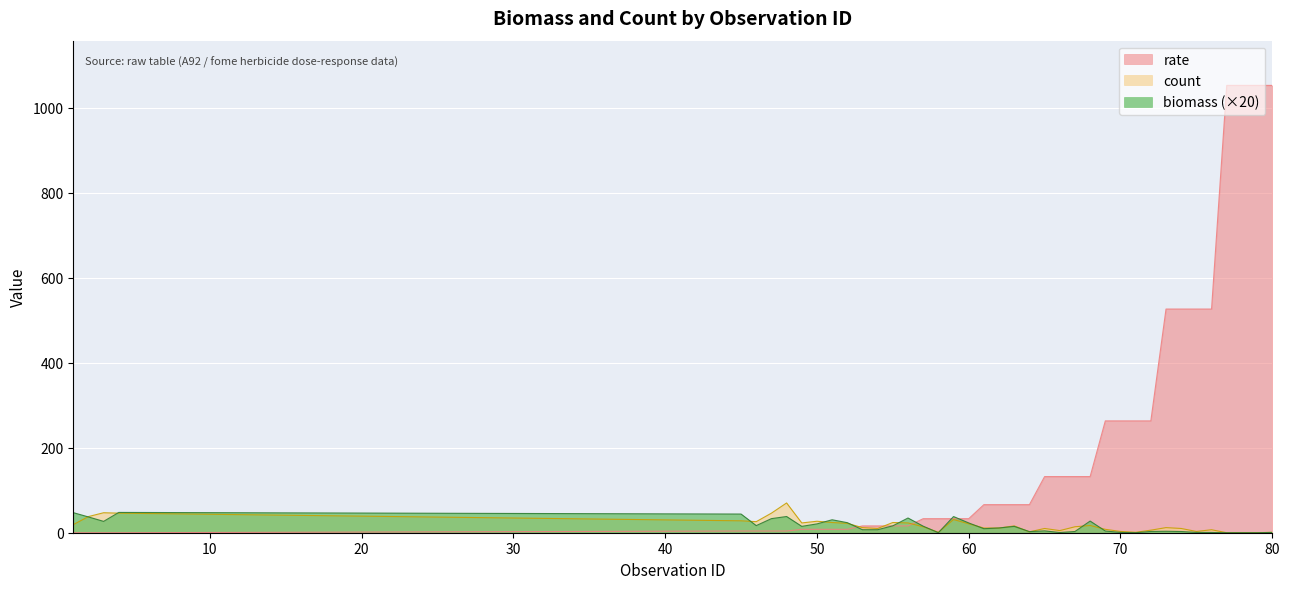

What is the average value of the rate series?

210.0